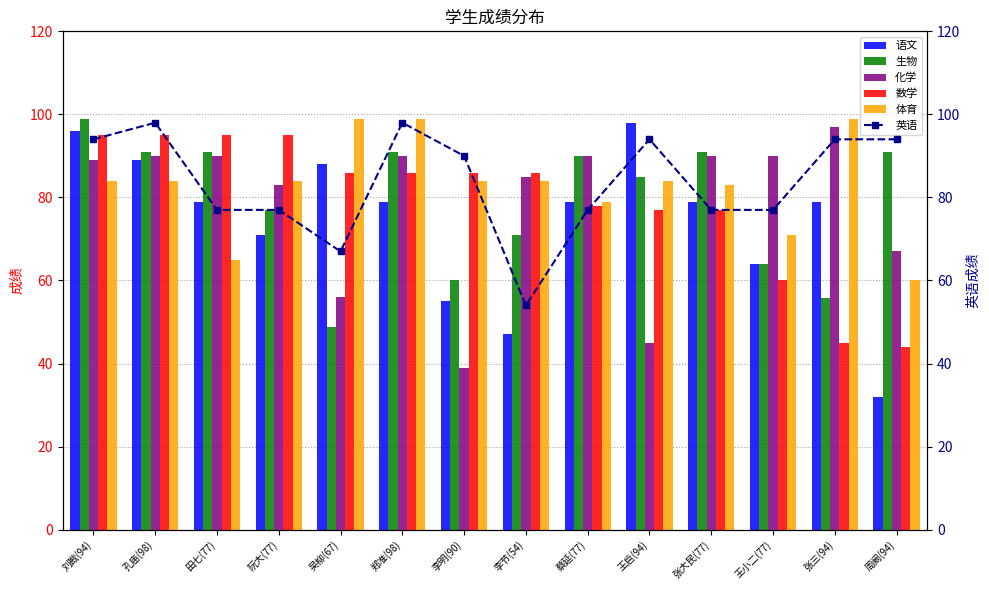

How many data points does each series have?

14